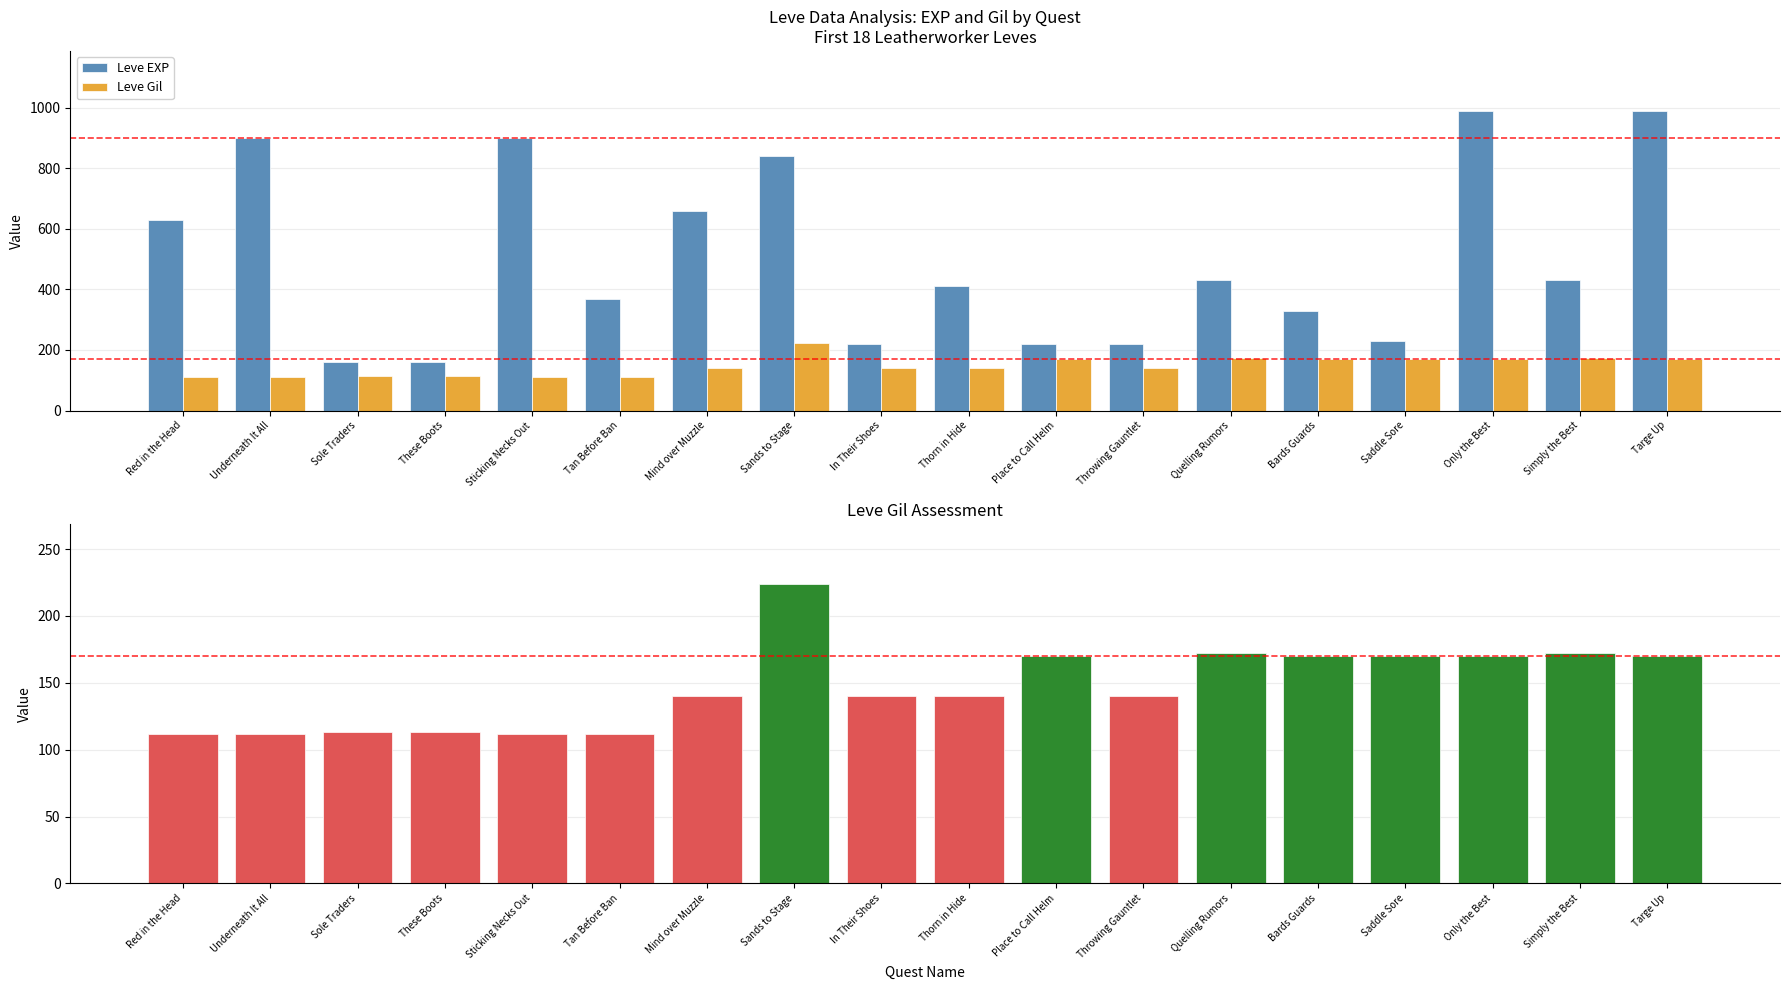

At which label is Leve EXP closest to 575?

Red in the Head